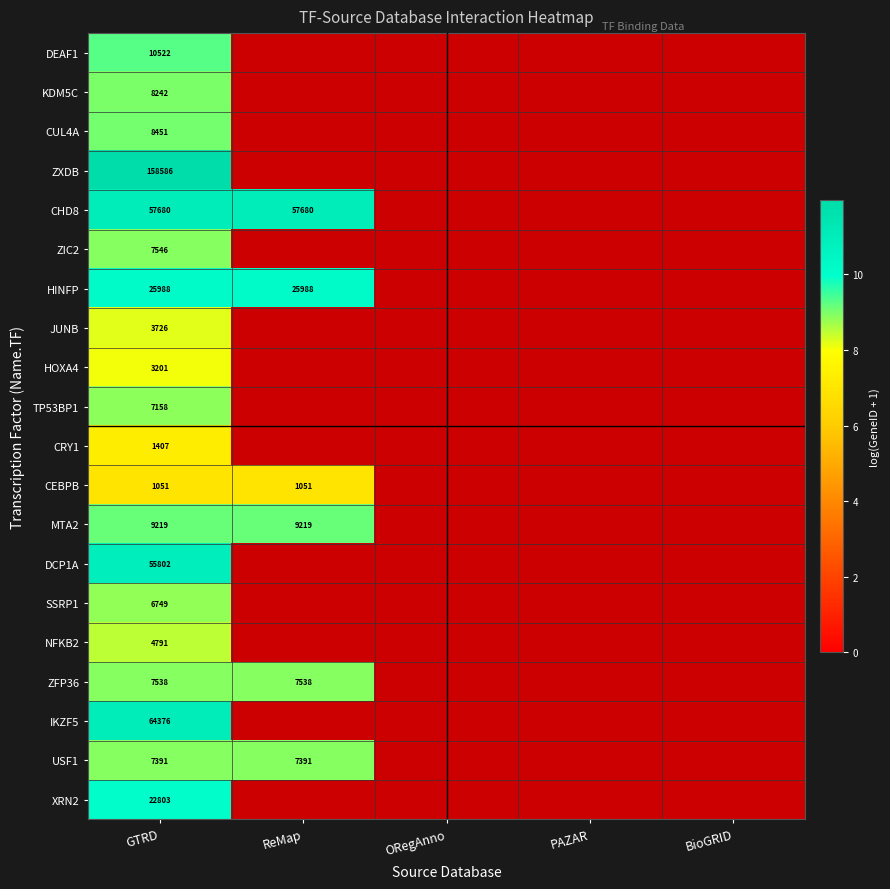

Which label corresponds to the smallest value in the chart?

GTRD